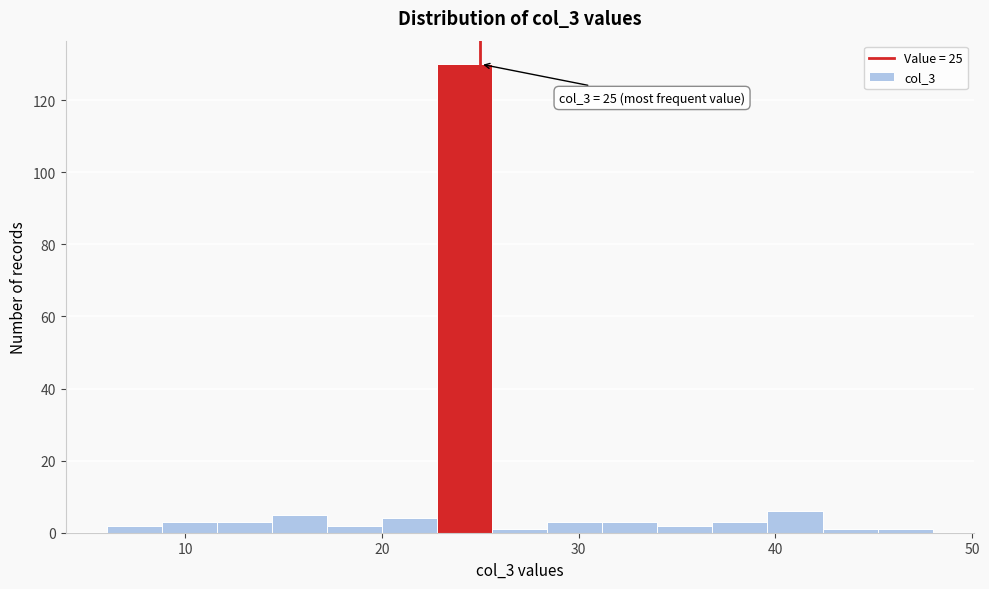

Read against the x-axis, roughly where is the centre of the tallest bar?

24